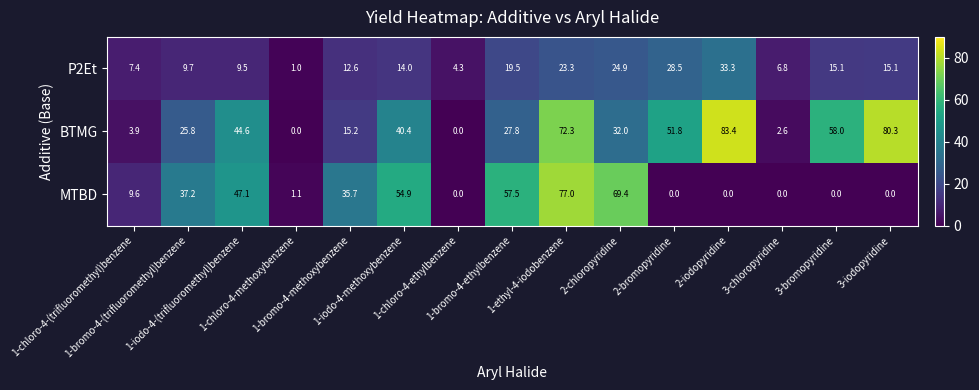

List the series in order of their peak value, highest first.

BTMG, MTBD, P2Et